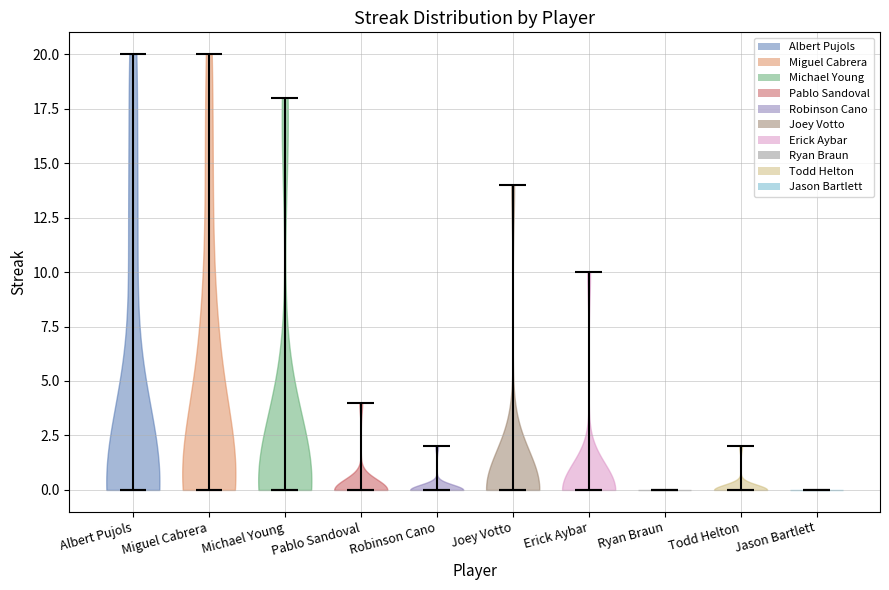

Reading left to right, read every violin against the y-axis: where its median line is, and the lowest and highest points it reaches. The values are not printed on the chart, so give them approximately, as read against the axis.

Albert Pujols: median line 0, lowest point 0, highest point 20
Miguel Cabrera: median line 0, lowest point 0, highest point 20
Michael Young: median line 0, lowest point 0, highest point 18
Pablo Sandoval: median line 0, lowest point 0, highest point 4
Robinson Cano: median line 0, lowest point 0, highest point 2
Joey Votto: median line 0, lowest point 0, highest point 14
Erick Aybar: median line 0, lowest point 0, highest point 10
Ryan Braun: median line 0, lowest point 0, highest point 0
Todd Helton: median line 0, lowest point 0, highest point 2
Jason Bartlett: median line 0, lowest point 0, highest point 0